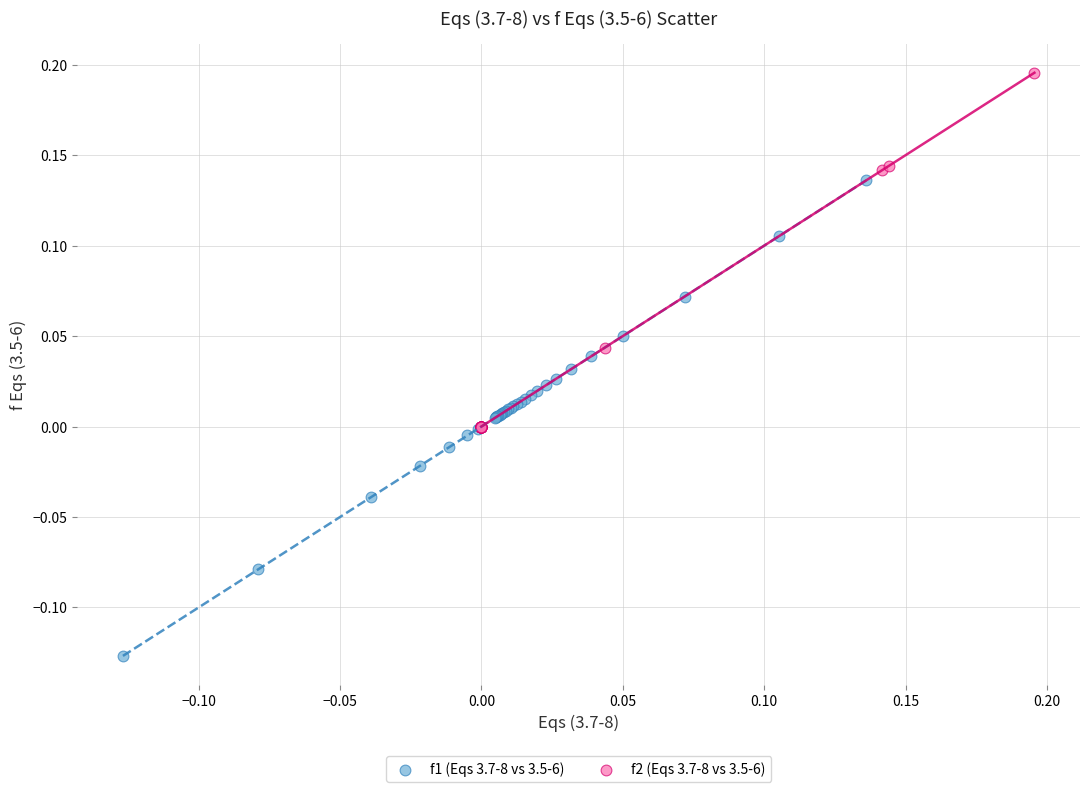

Which series has the largest Y range (max minus min)?

f1 (Eqs 3.7-8 vs 3.5-6)